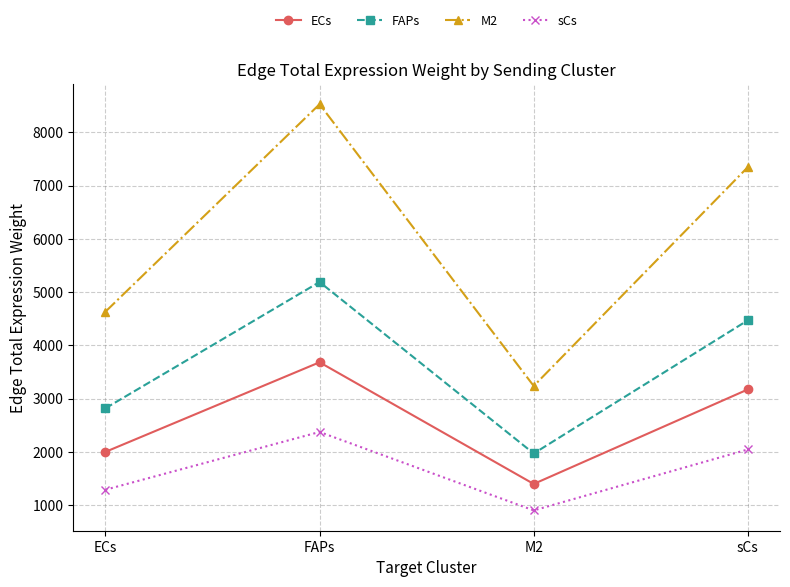

Which label corresponds to the smallest value in the chart?

M2